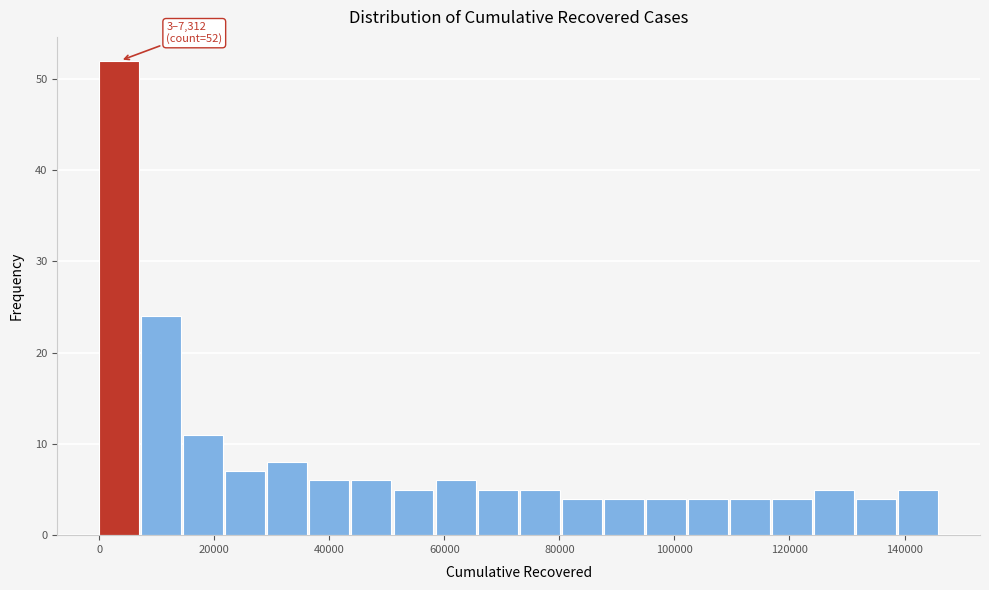

Around what value on the x-axis is the tallest bar? Give the approximate position of its centre, as read against the axis.

4000